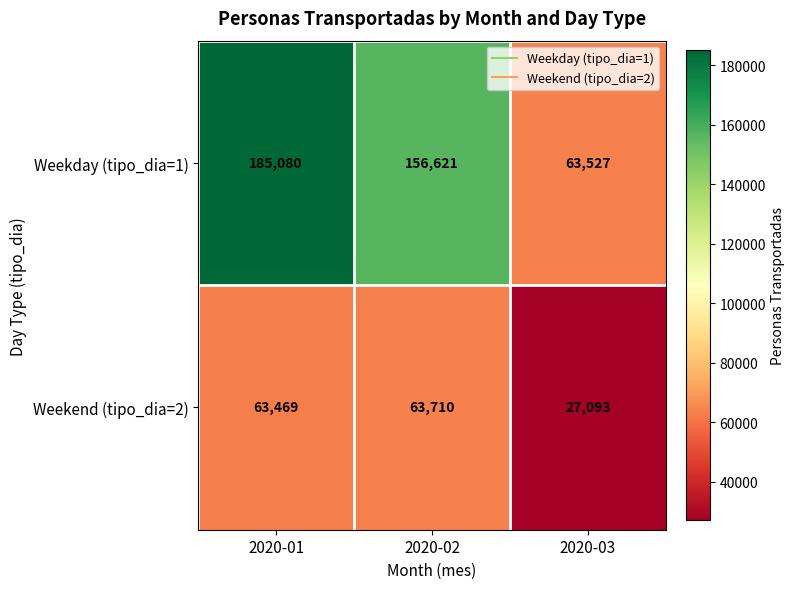

List the series in order of their overall mean, highest first.

Weekday (tipo_dia=1), Weekend (tipo_dia=2)